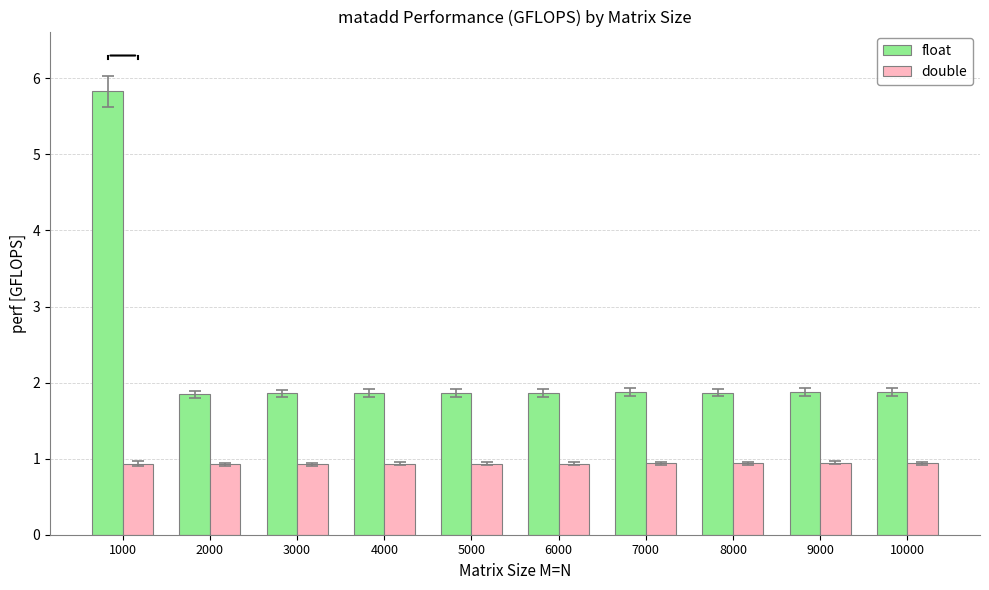

At how many categories does at least one series exceed 5?

1